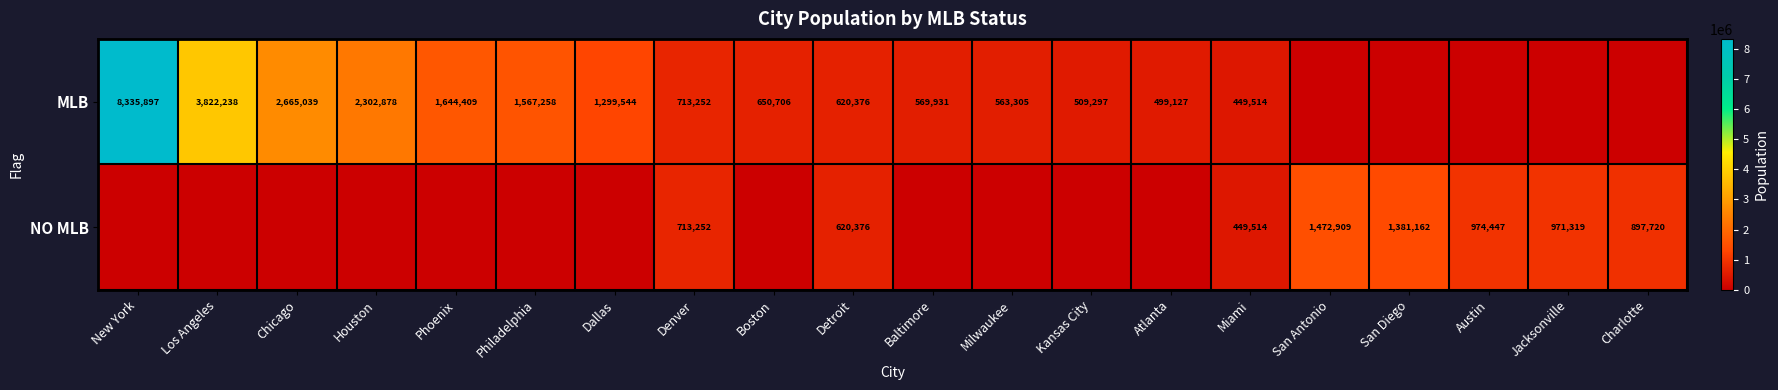

True or false: MLB has a value of 133012 at Kansas City.

False